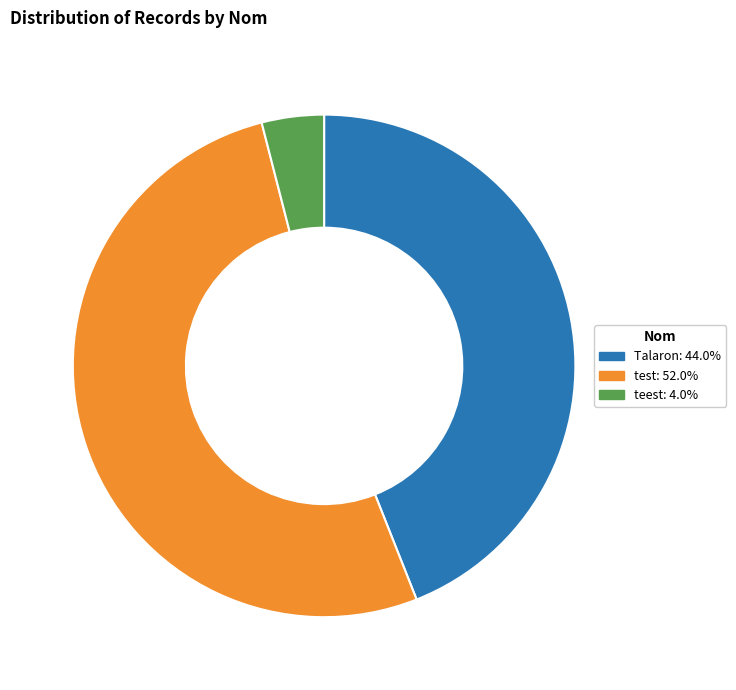

Which has a higher value, teest or test?

test